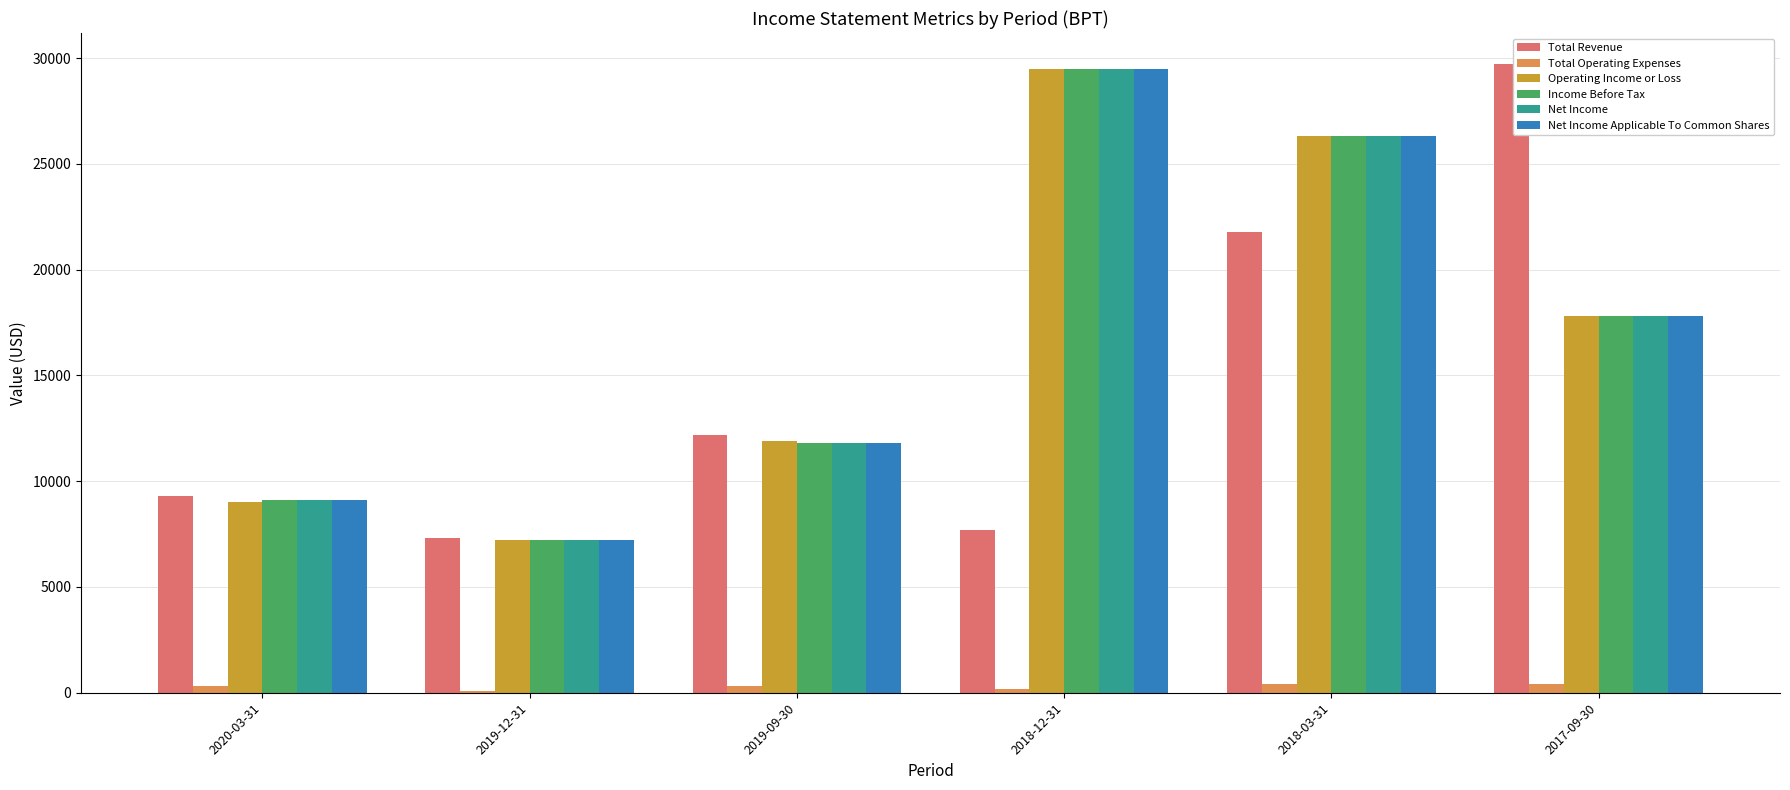

What is the average value of the Total Operating Expenses series?

283